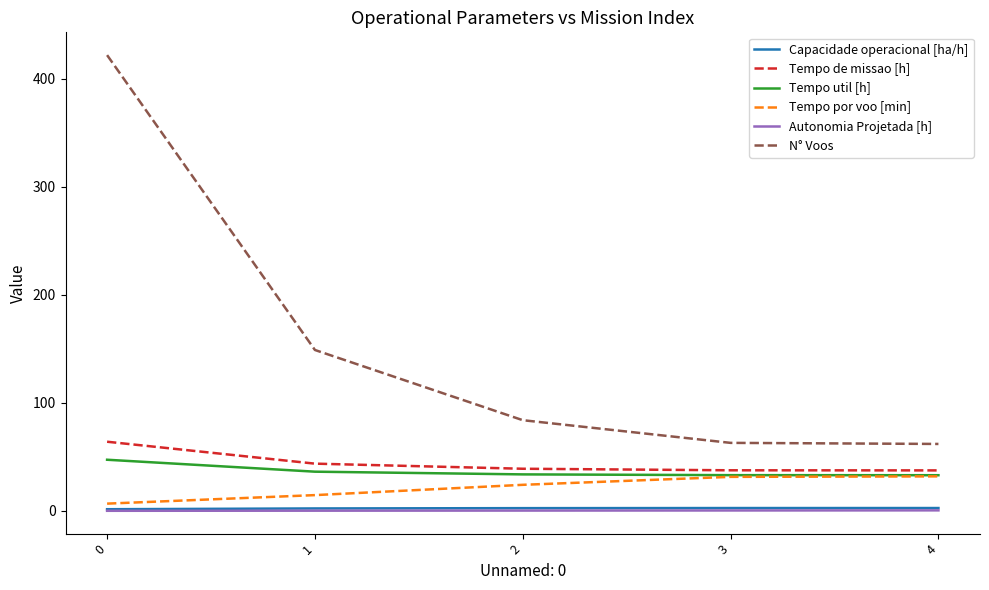

True or false: Autonomia Projetada [h] and N° Voos intersect in this chart.

False